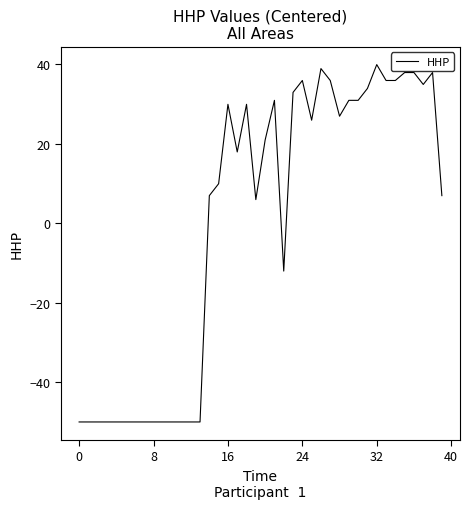

What is the smallest value displayed?

-50.0